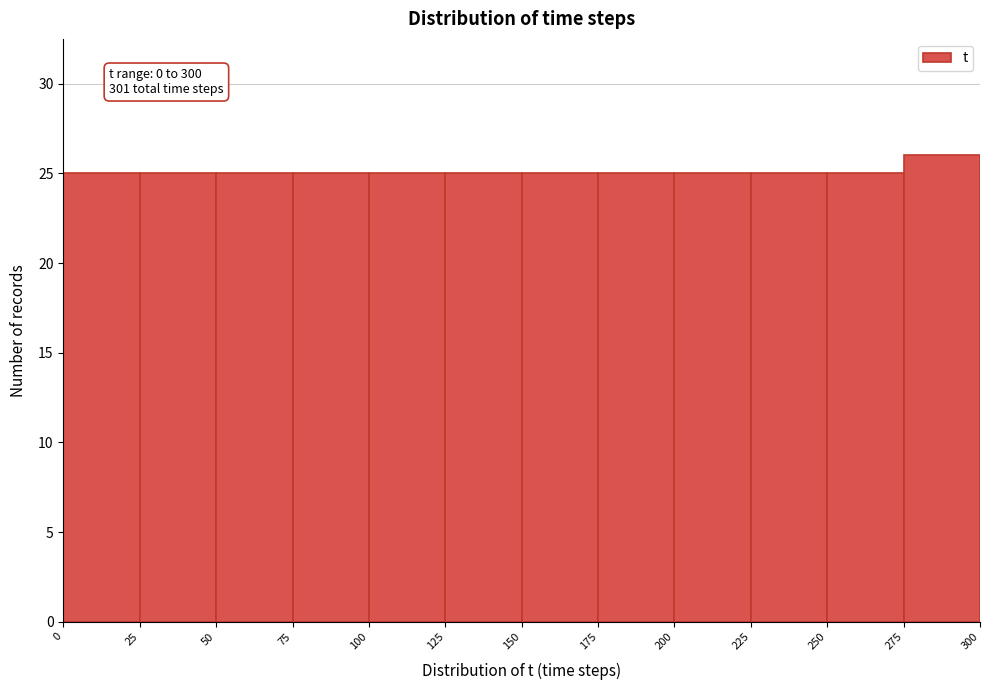

Which range on the x-axis has the tallest bar?

275 to 300